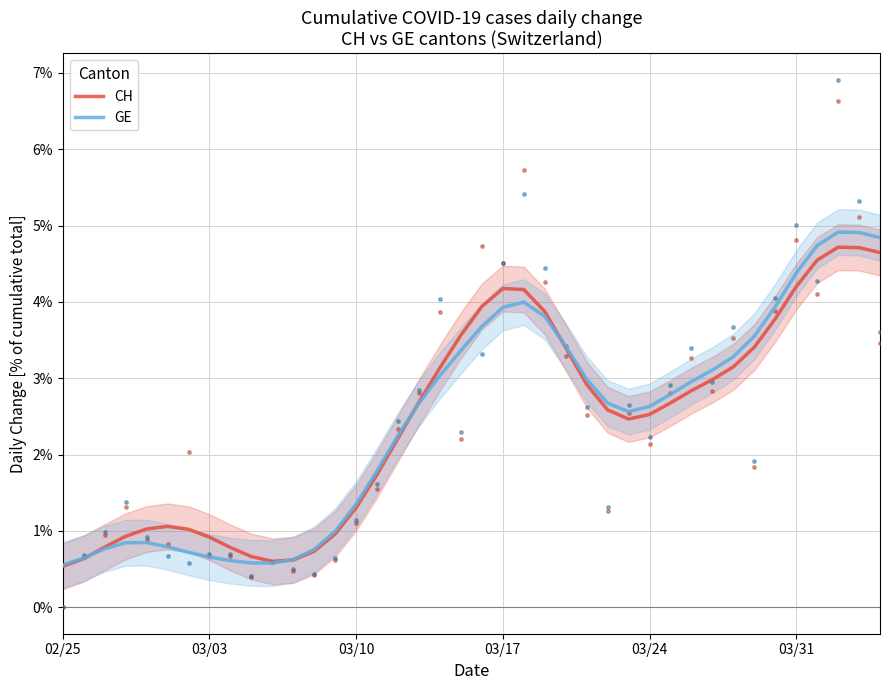

Which series contains the lowest Y value?

CH